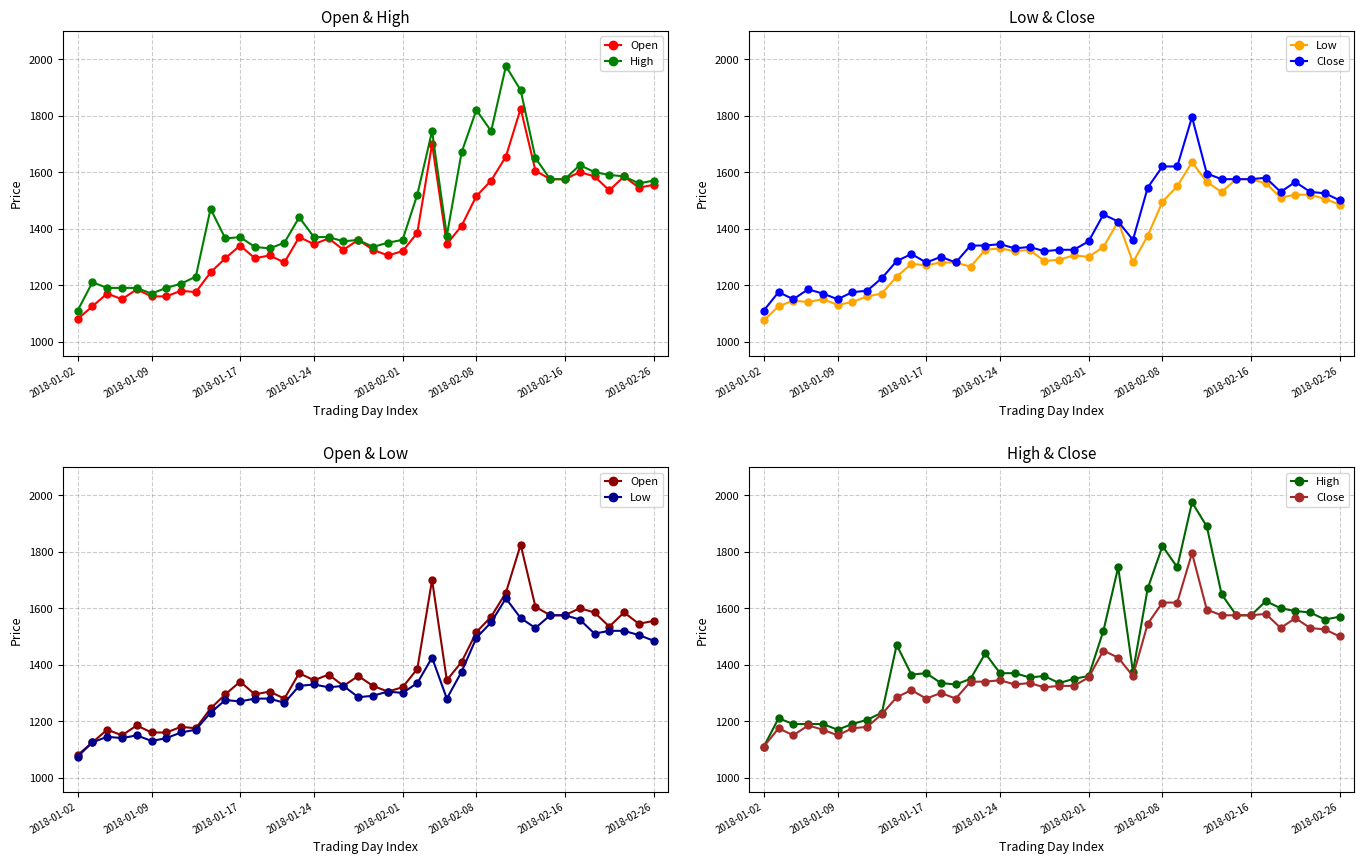

At which category is the sum across all series the highest?

29